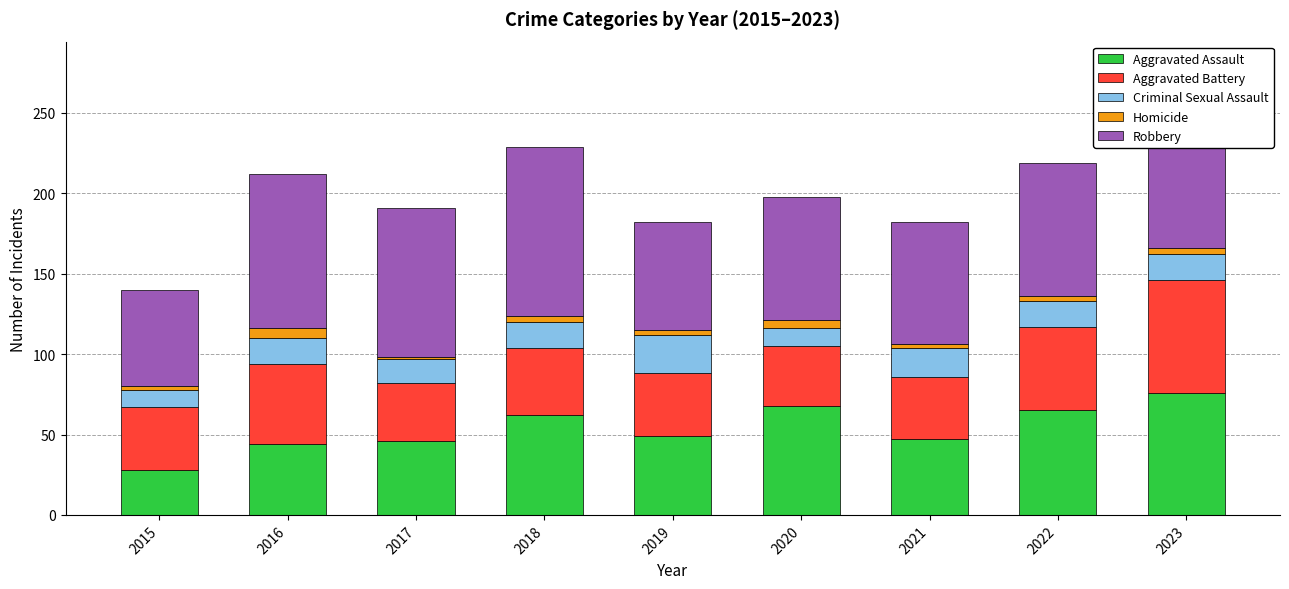

What is the sum of the Aggravated Assault values at 2021 and 2017?

93